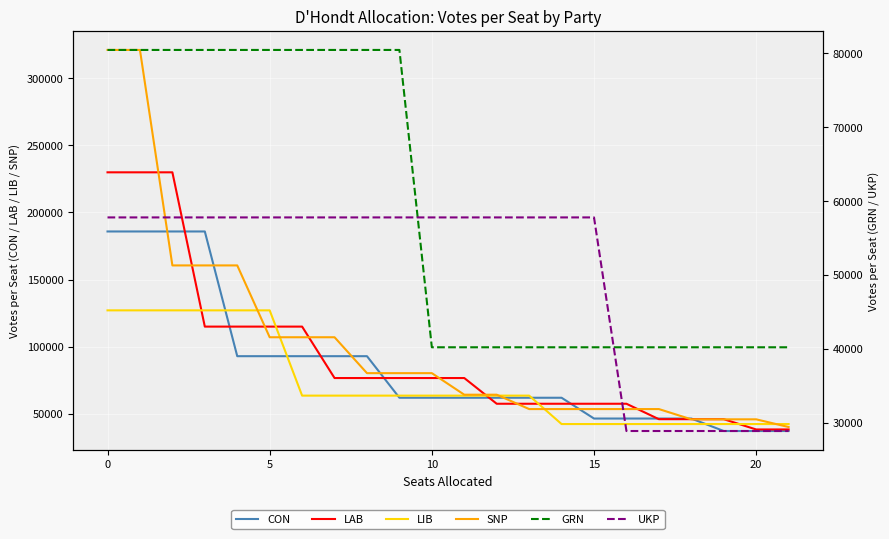

At 0, list the series in order from largest to smallest.

SNP, LAB, CON, LIB, GRN, UKP